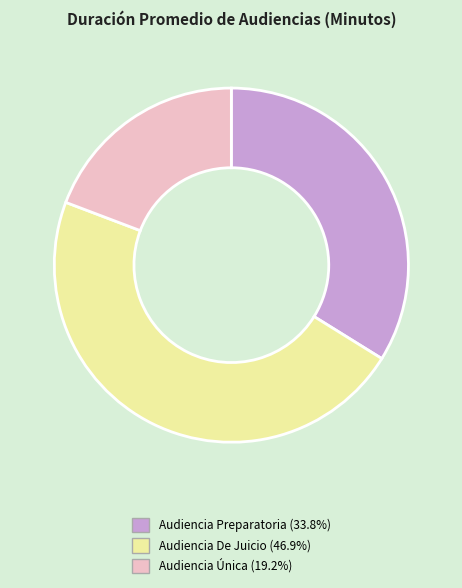

Approximately how many times larger is the value at Audiencia Única compared to Audiencia De Juicio?

0.4